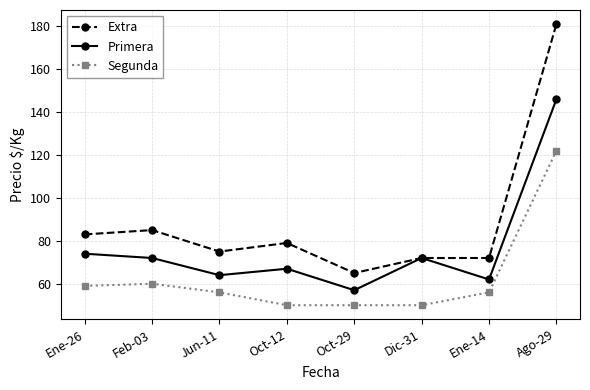

The value of Extra at Dic-31 is 50. True or false?

False